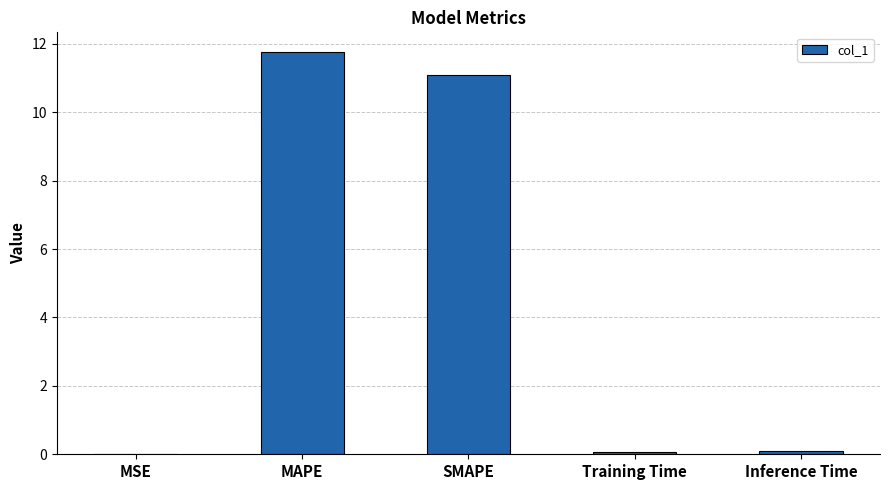

What is the sum of all values?

23.0